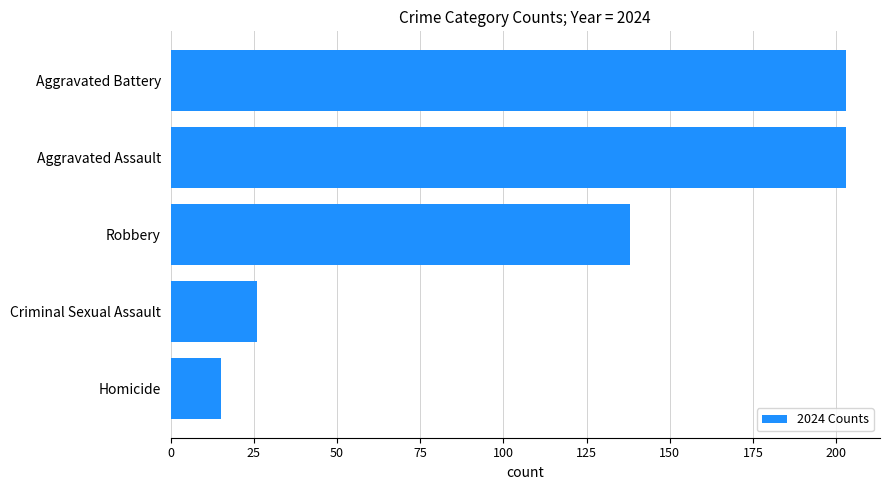

What value does the data have at Robbery, to the nearest 10?

140